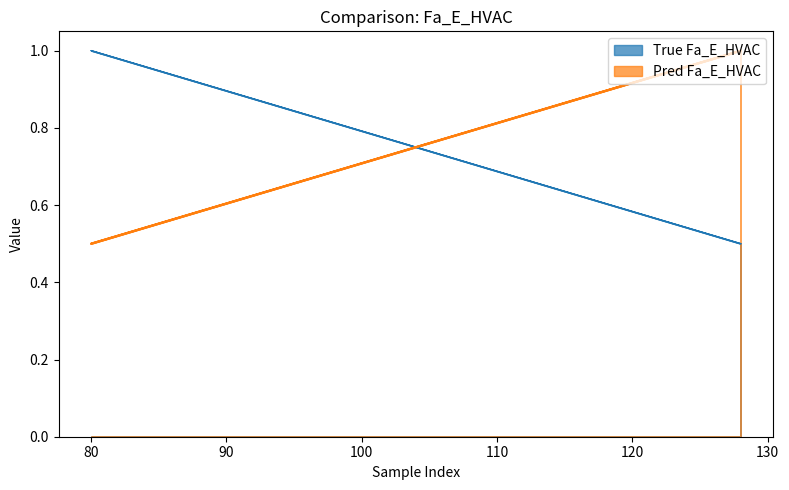

Rank the series by their average value, from highest to lowest.

Pred Fa_E_HVAC, True Fa_E_HVAC